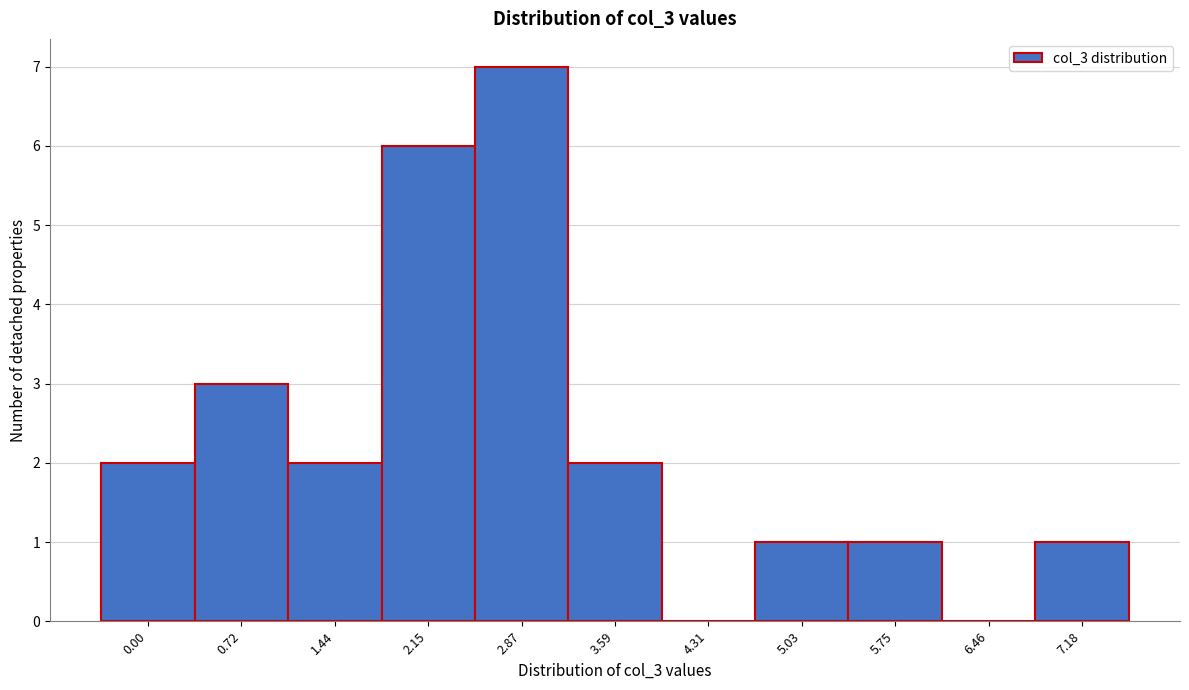

Reading left to right, transcribe all the data shown in this chart.

0.00=2	0.72=3	1.44=2	2.15=6	2.87=7	3.59=2	4.31=0	5.03=1	5.75=1	6.46=0	7.18=1